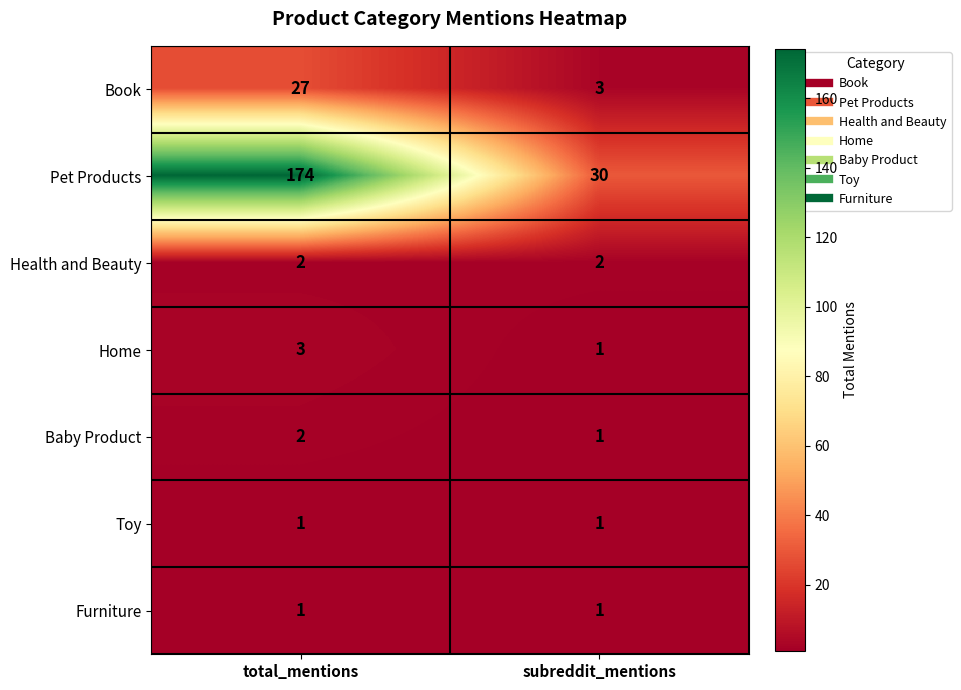

Reading right to left, transcribe all the data shown in this chart.

Book: subreddit_mentions=3	total_mentions=27
Pet Products: subreddit_mentions=30	total_mentions=174
Health and Beauty: subreddit_mentions=2	total_mentions=2
Home: subreddit_mentions=1	total_mentions=3
Baby Product: subreddit_mentions=1	total_mentions=2
Toy: subreddit_mentions=1	total_mentions=1
Furniture: subreddit_mentions=1	total_mentions=1